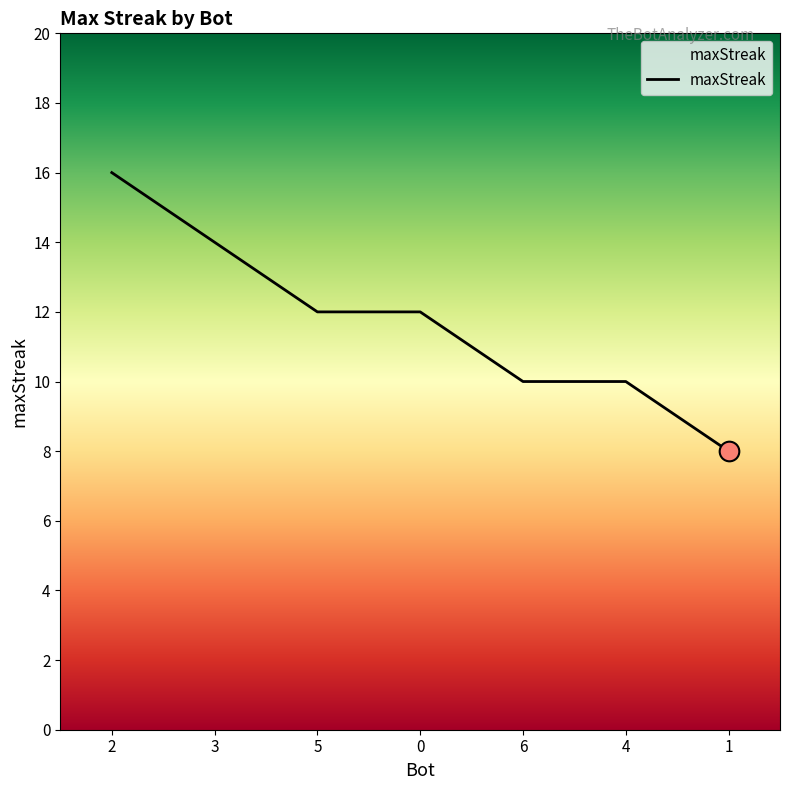

What is the ratio of the value at 2 to the value at 1?

2.0